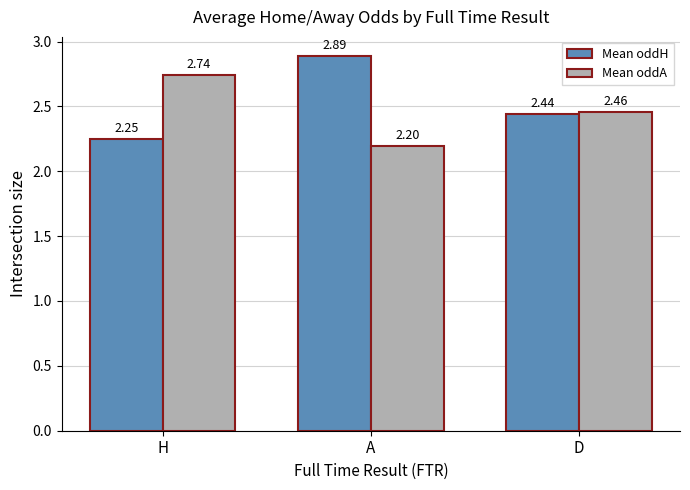

What is the sum of all Mean oddA values?

7.4